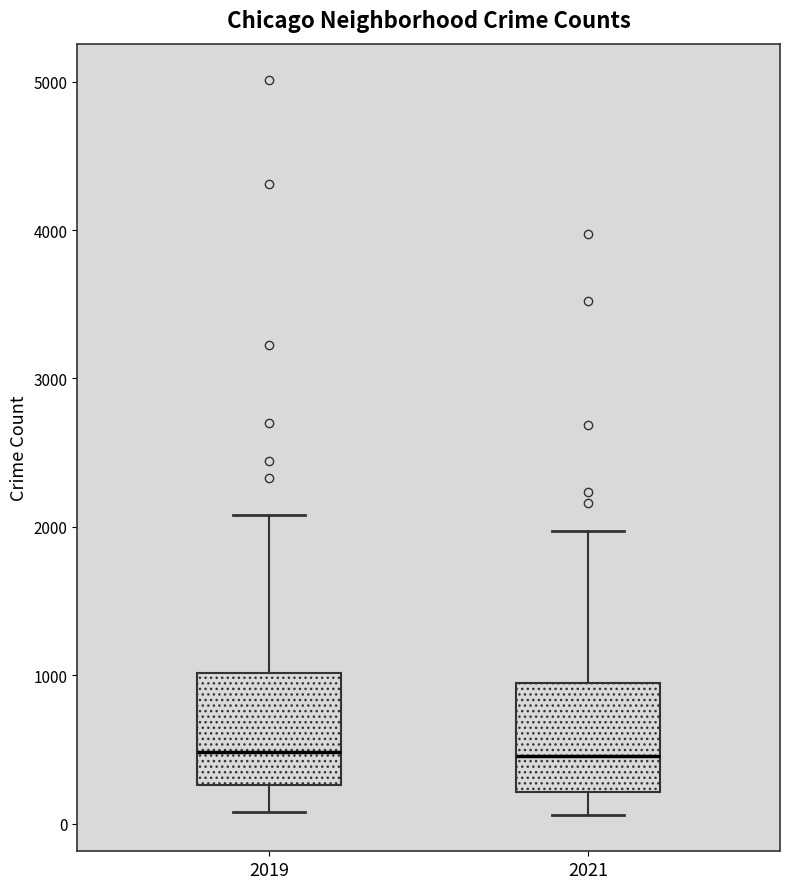

Reading left to right, read every box against the y-axis: the position of its median line, the range the box covers, and the ends of its whiskers. The values are not printed on the chart, so give them approximately, as read against the axis.

2019: median 500, box 300 to 1000, whiskers 100 to 2100
2021: median 500, box 200 to 900, whiskers 100 to 2000